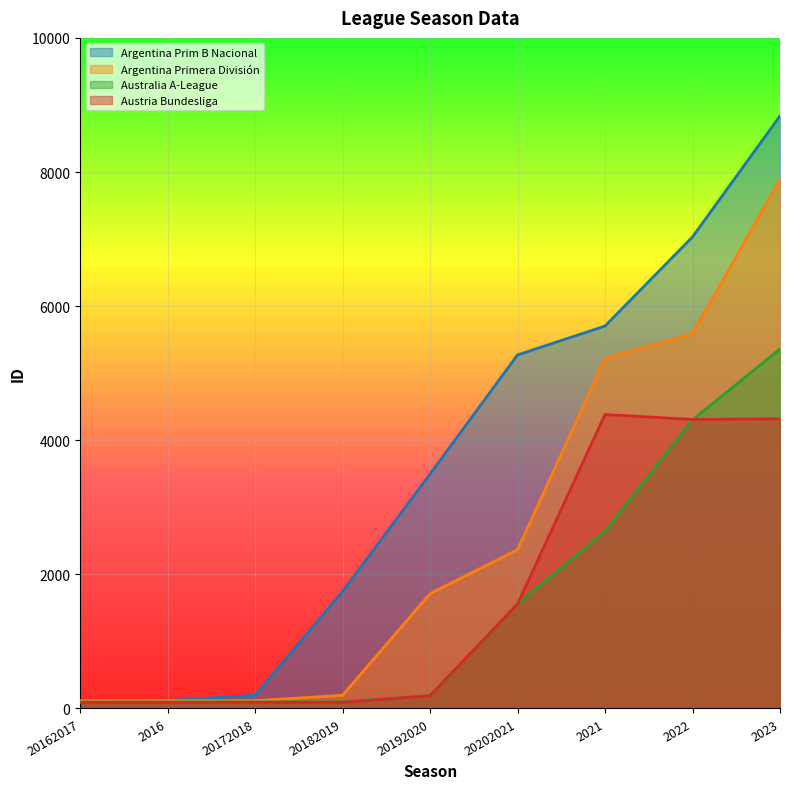

Reading right to left, what are all the values shown in this chart?

Argentina Prim B Nacional: 2023=8836	2022=7032	2021=5703	20202021=5272	20192020=3496	20182019=1745	20172018=197	2016=118	20162017=117
Argentina Primera División: 2023=7892	2022=5586	2021=5220	20202021=2366	20192020=1712	20182019=196	20172018=116	2016=115	20162017=114
Australia A-League: 2023=5361	2022=4303	2021=2640	20202021=1555	20192020=192	20182019=99	20172018=98	2016=97	20162017=96
Austria Bundesliga: 2023=4319	2022=4310	2021=4384	20202021=1556	20192020=190	20182019=92	20172018=91	2016=90	20162017=89